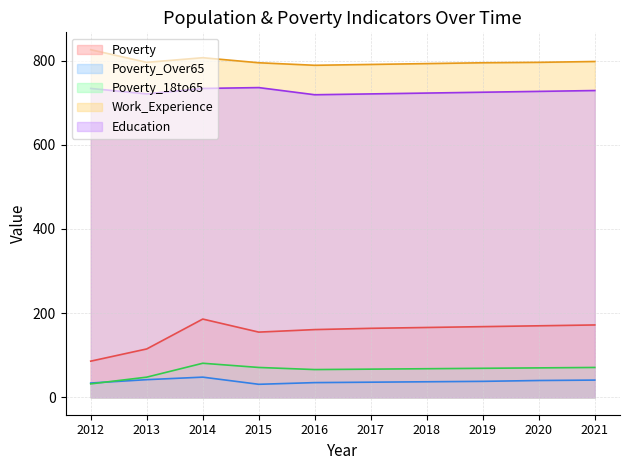

Rank the categories by Poverty_Over65 value from highest to lowest.

2014, 2013, 2021, 2020, 2019, 2018, 2017, 2016, 2012, 2015